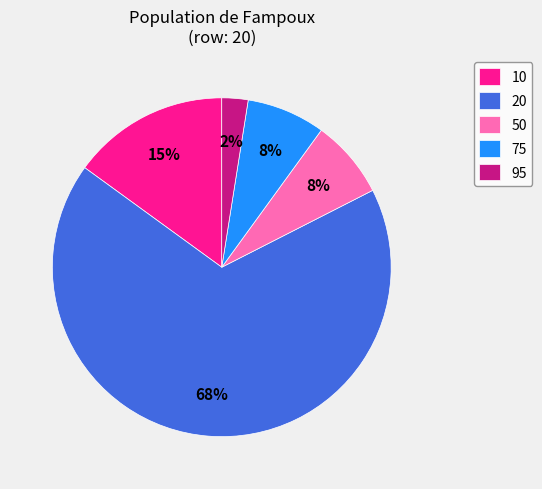

Do 75 and 10 together represent more than half of the pie?

No